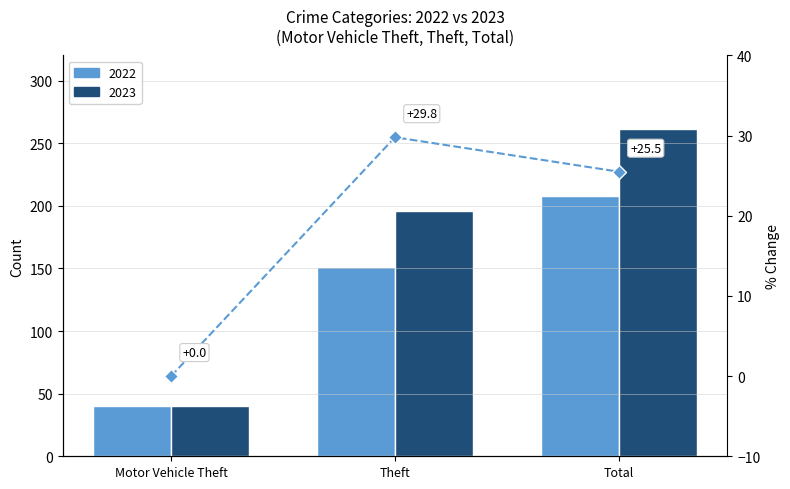

List the labels in order of value, largest first.

Theft, Total, Motor Vehicle Theft